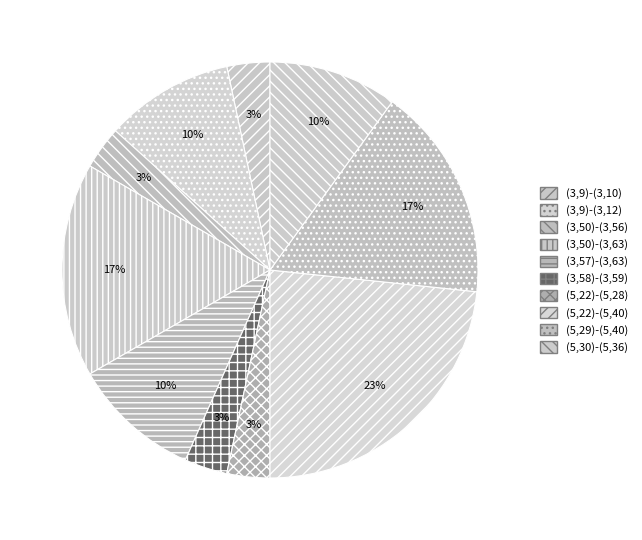

To the nearest percent, what is the difference between the (3,50)-(3,63) and (5,30)-(5,36) slice percentages?

7%